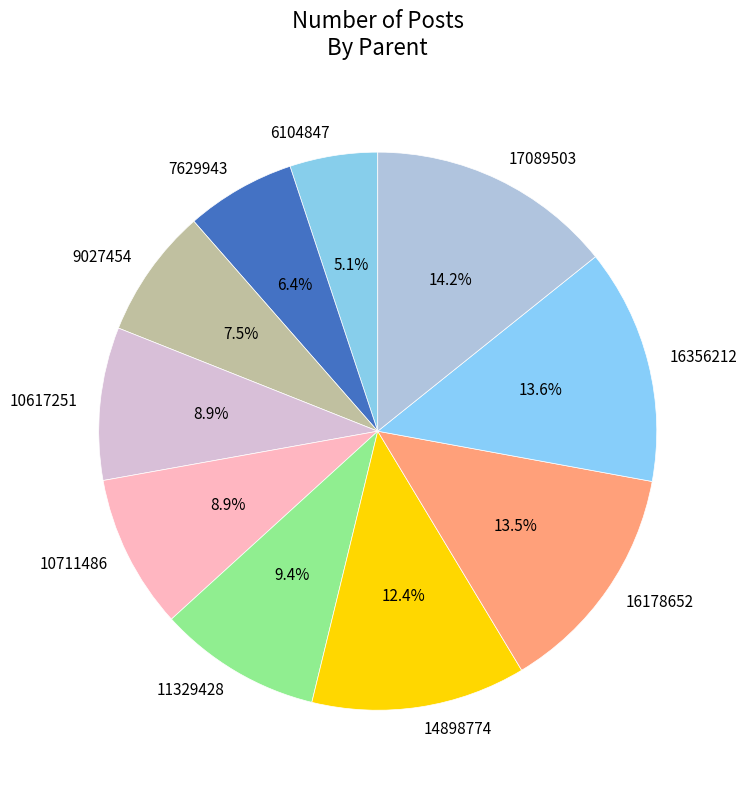

Count the number of slices in the pie.

10